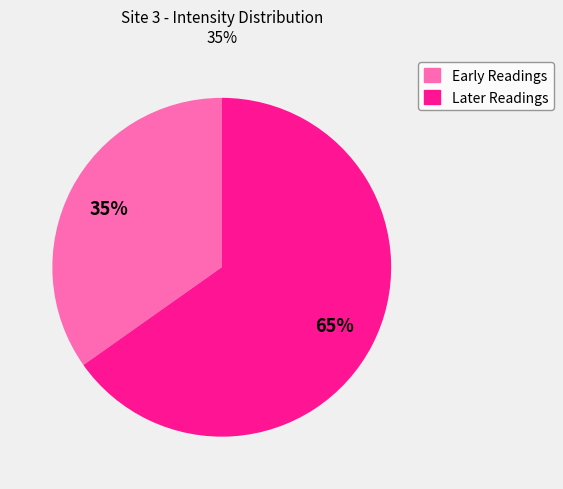

Is there a majority slice in this chart?

Yes